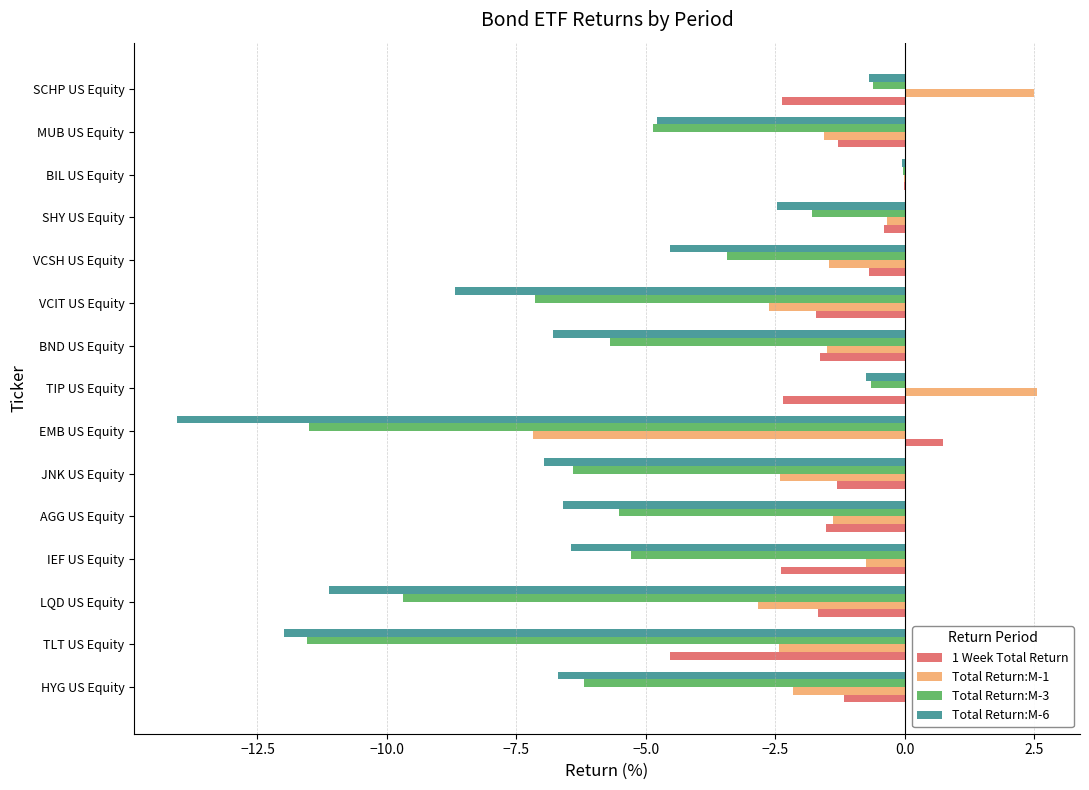

What value does the 1 Week Total Return series have at TIP US Equity?

-2.3